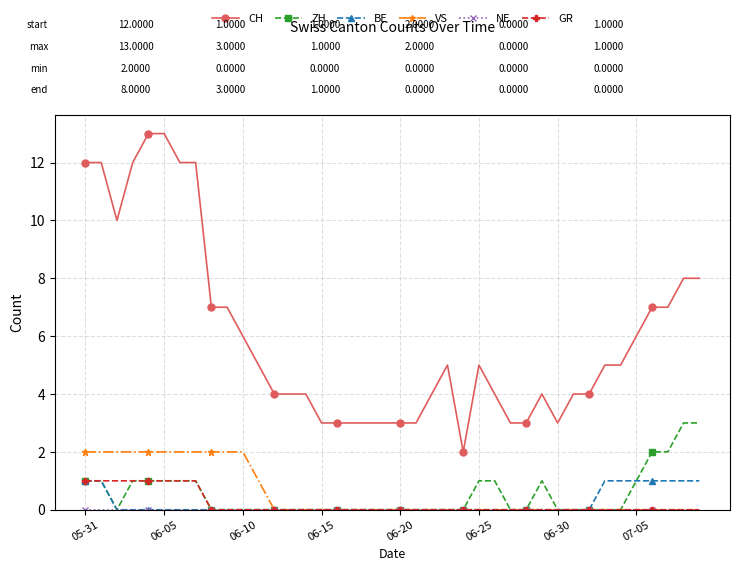

At how many categories does at least one series exceed 11?

7